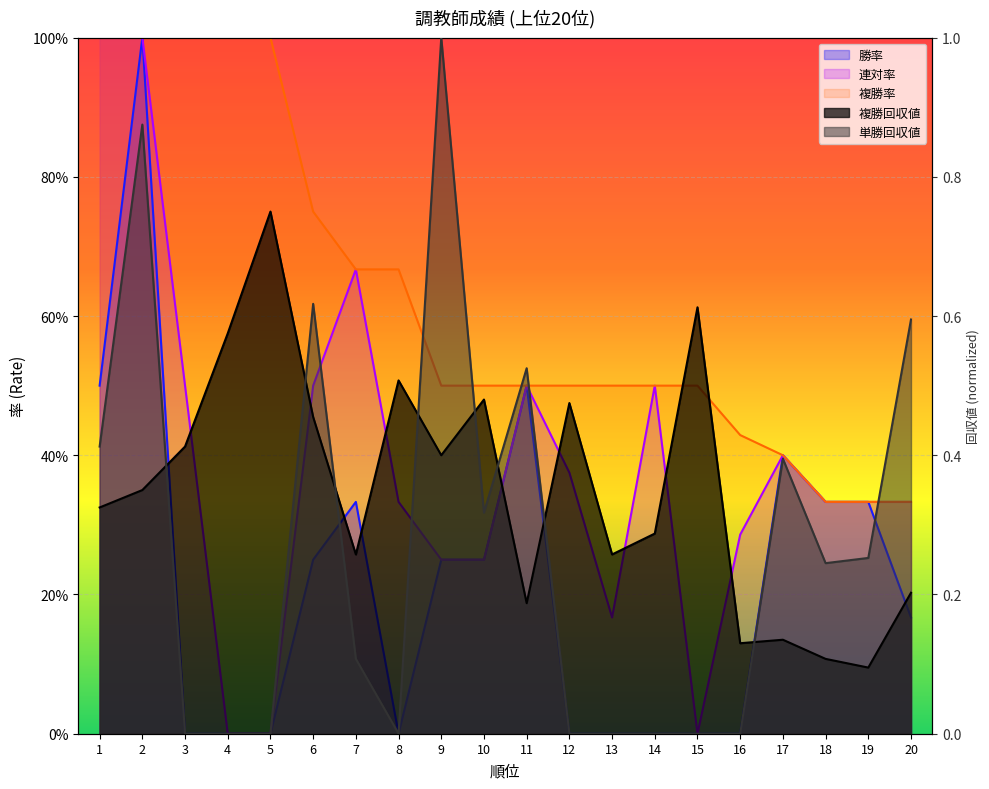

Does the chart display data point markers on the line(s)?

No